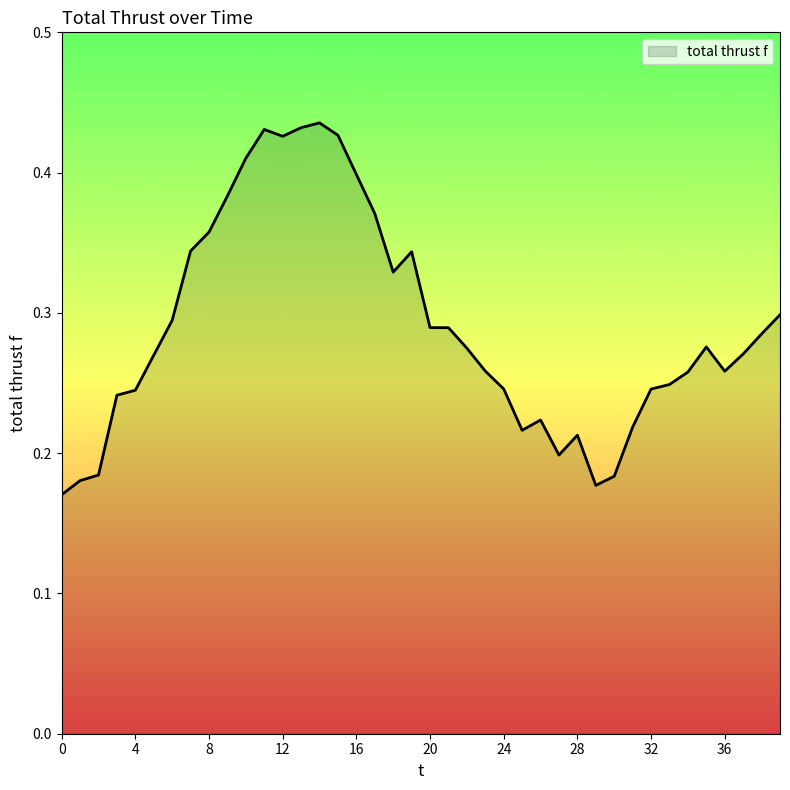

Does the chart display data point markers on the line(s)?

No